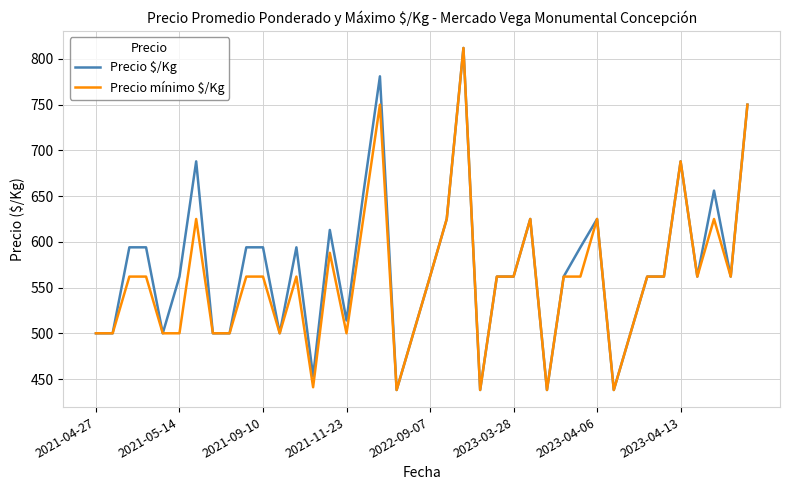

What is the lowest value of the Precio mínimo $/Kg series?

438